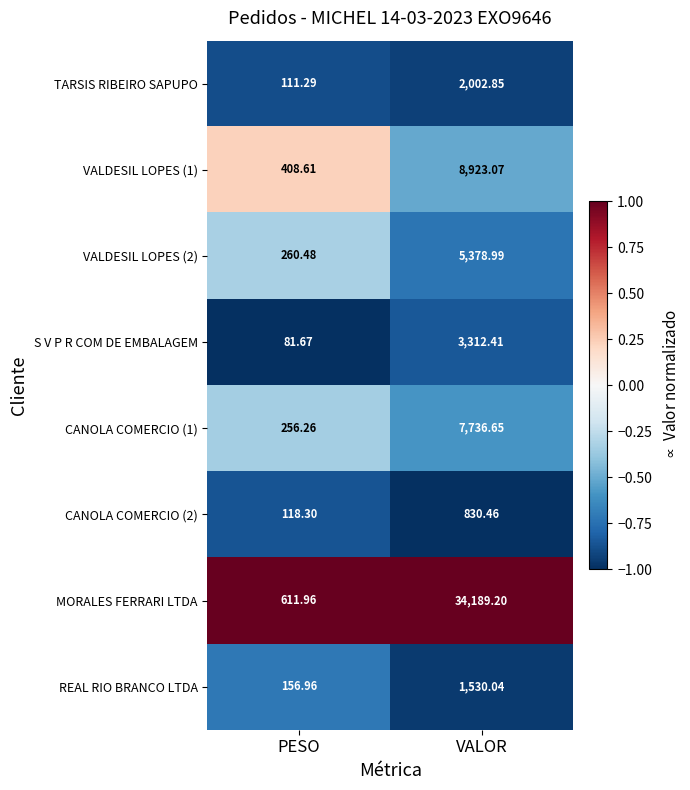

At which category does the chart reach its minimum across all series?

PESO